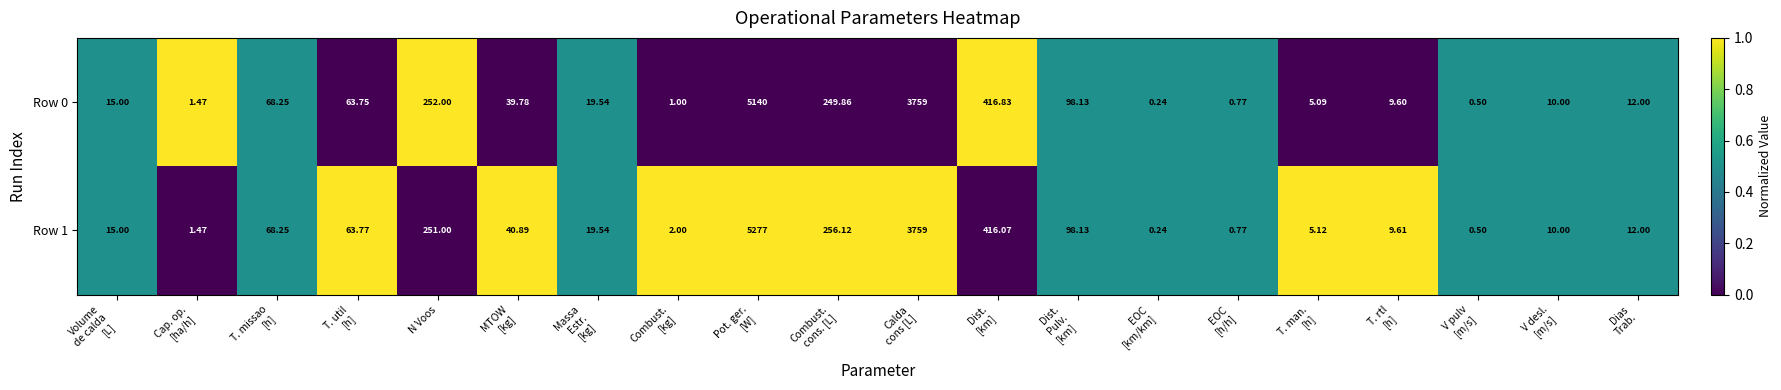

How many categories are shown in the chart?

20